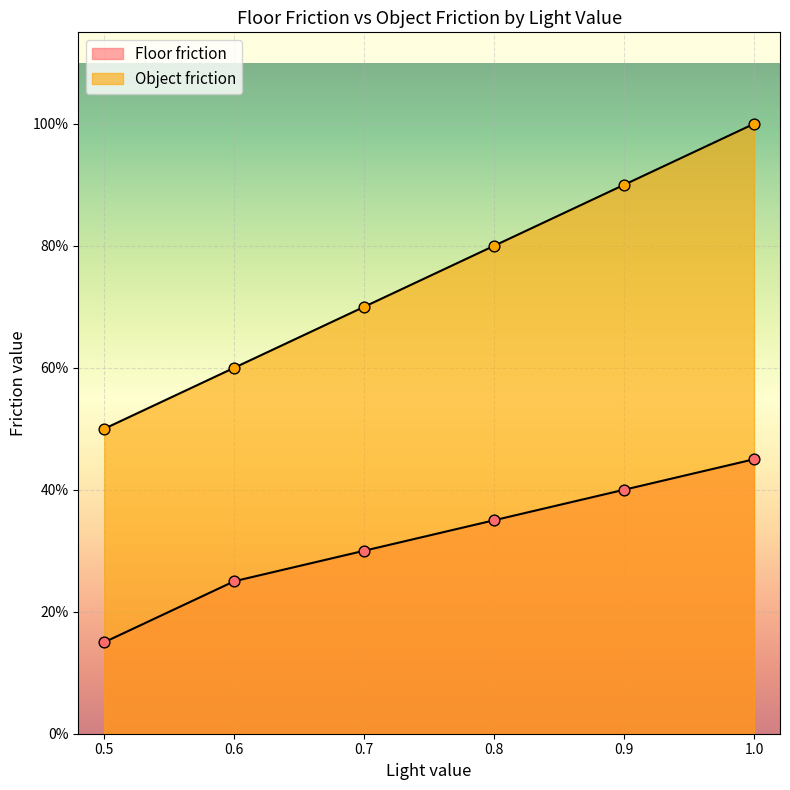

Which series reaches the maximum Y coordinate?

x_light